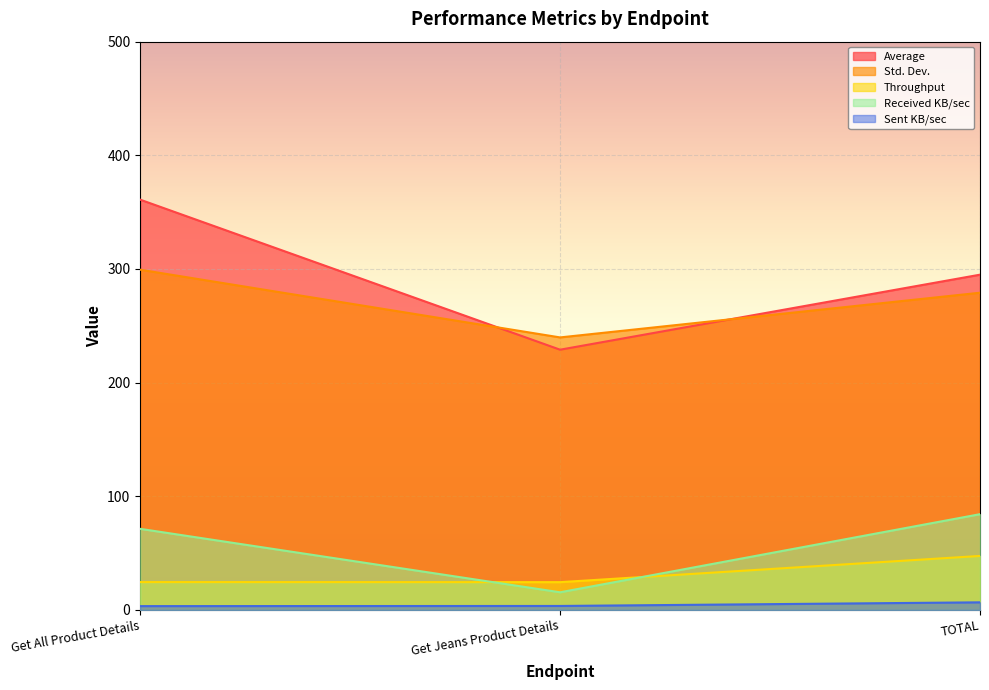

Which series has the widest spread of values?

Average